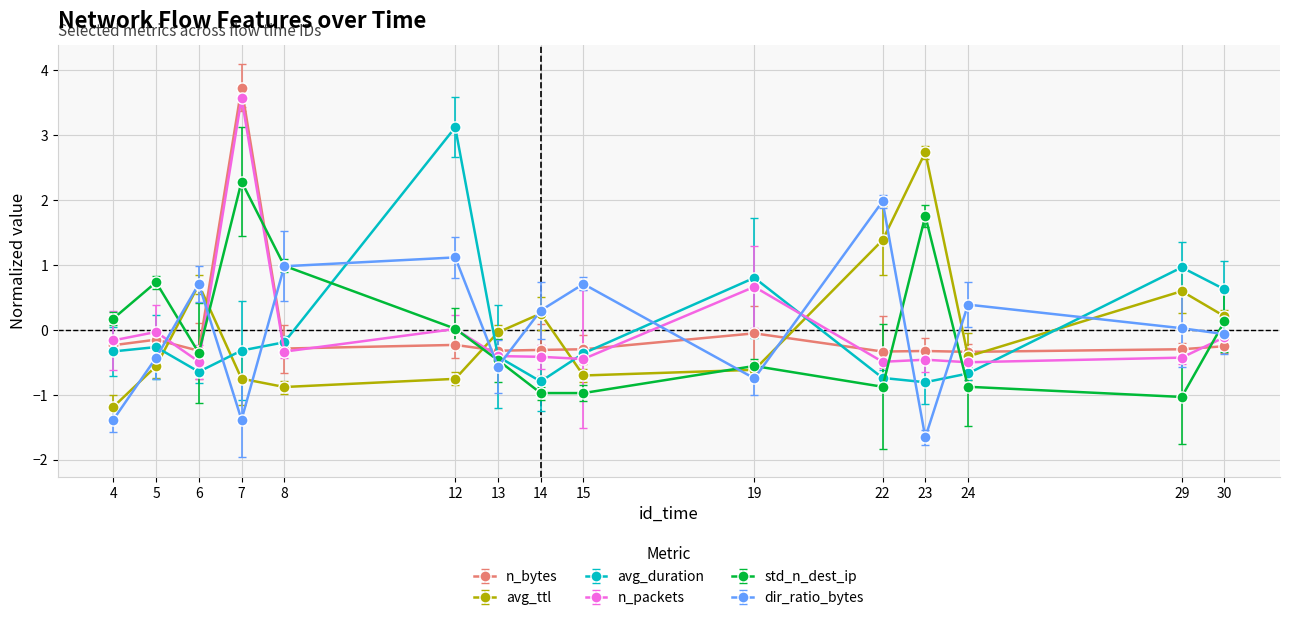

What is the maximum value for avg_duration?

3.1